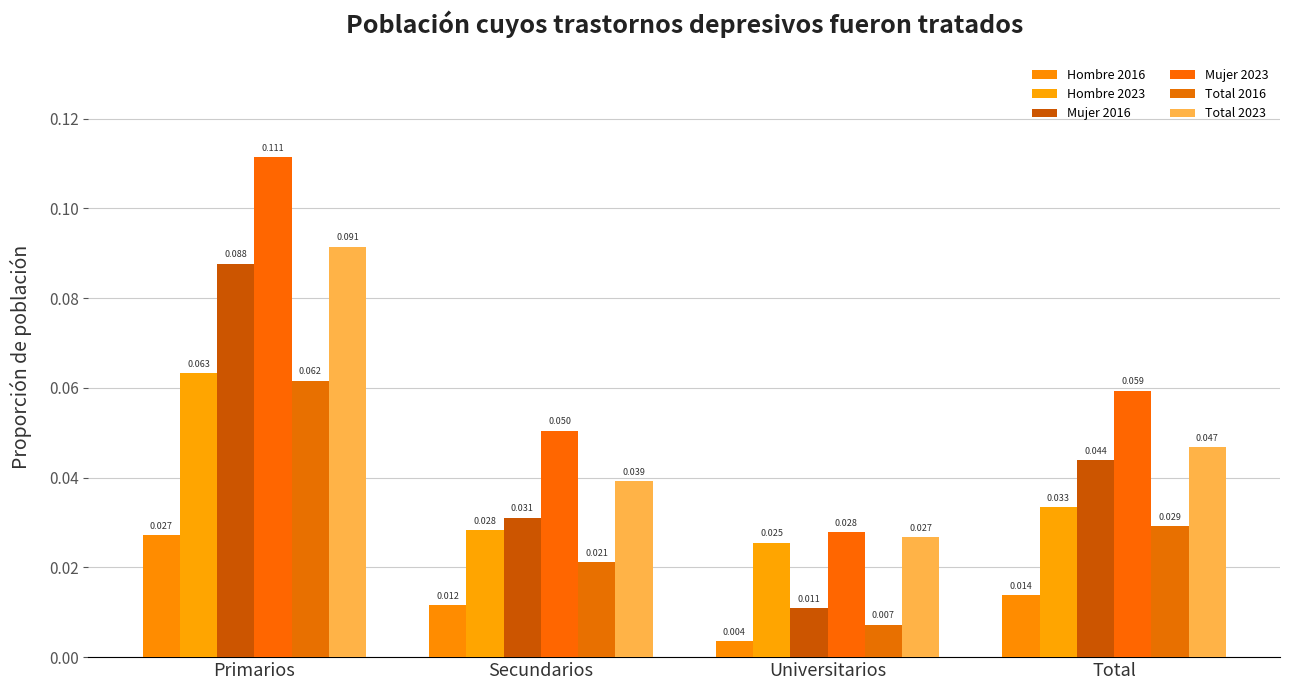

The Hombre 2023 series shows 0.0 at Universitarios. True or false?

True